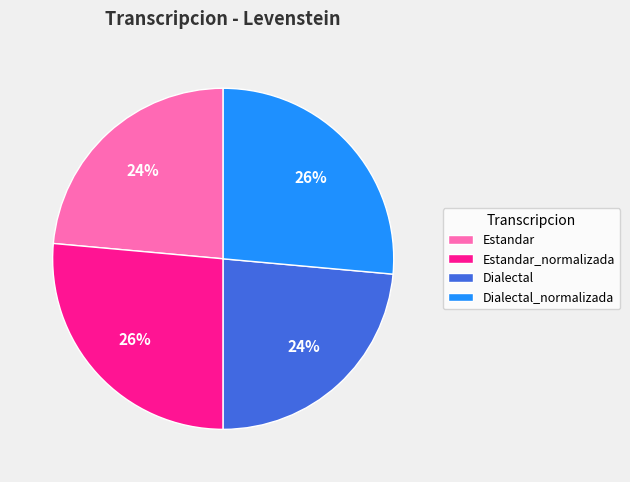

Is it true that Estandar_normalizada is 15% of the pie?

False